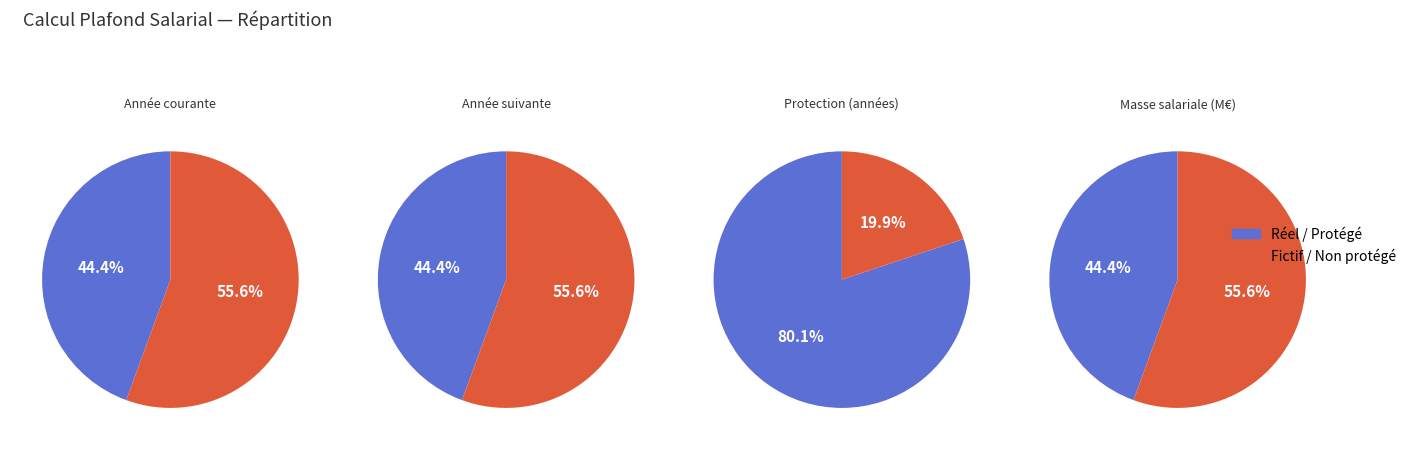

Is it true that Réel année suivante is 29% of the pie?

False